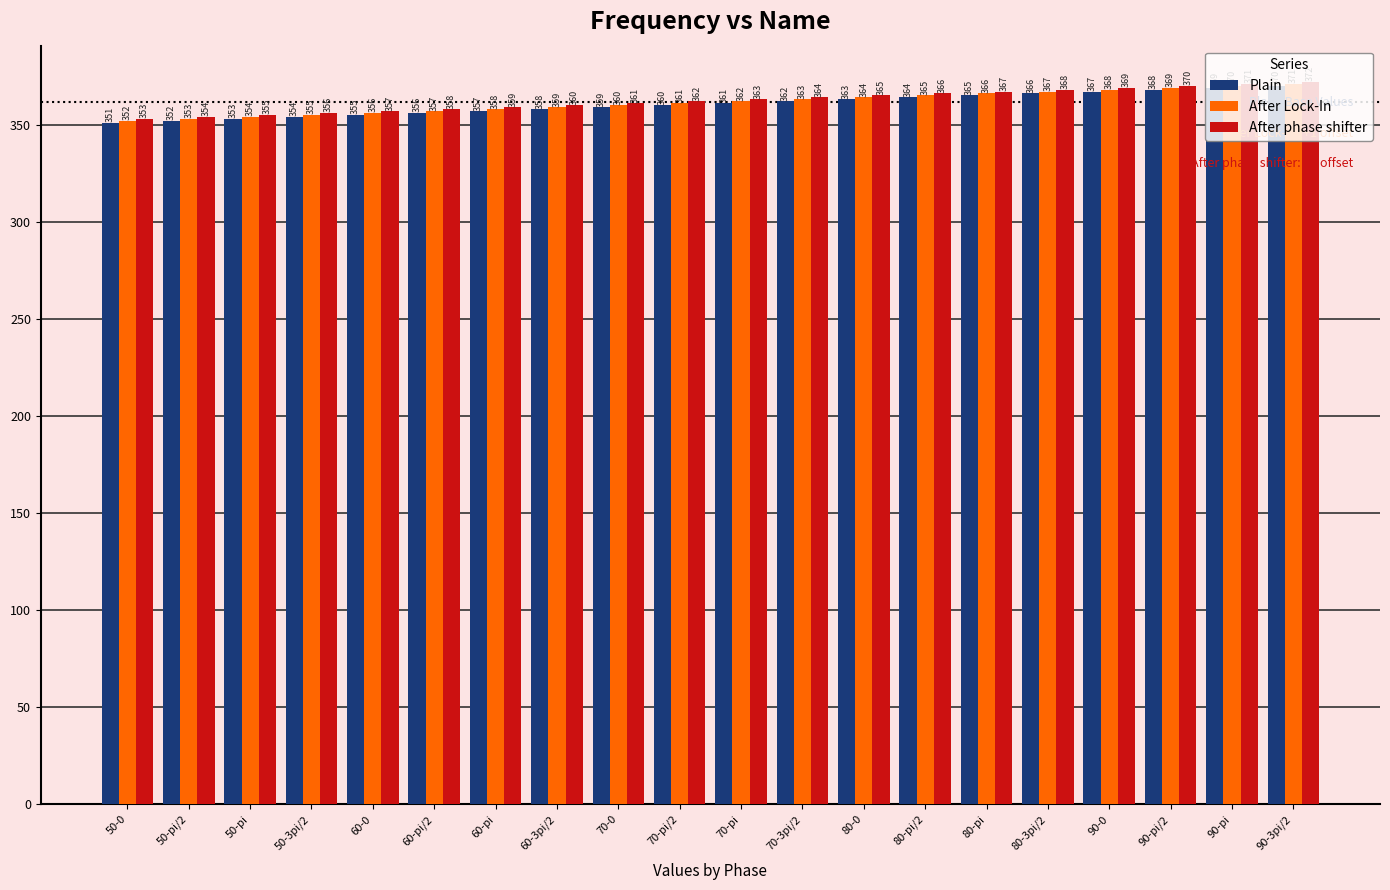

Is the value of Plain at 90-pi/2 greater than the value of After phase shifter at 90-pi?

No